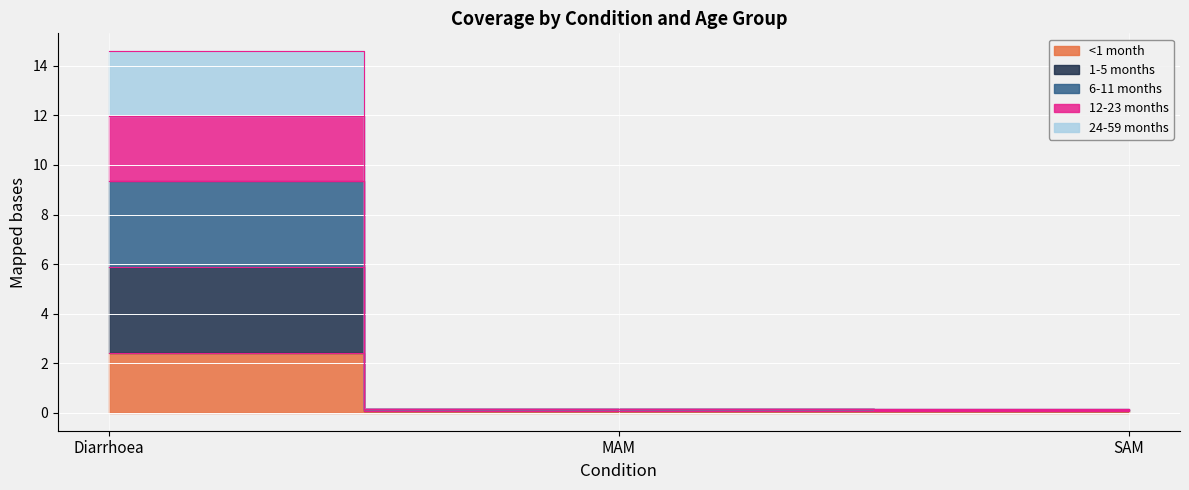

At SAM, list the series in order from smallest to largest.

<1 month, 1-5 months, 24-59 months, 12-23 months, 6-11 months